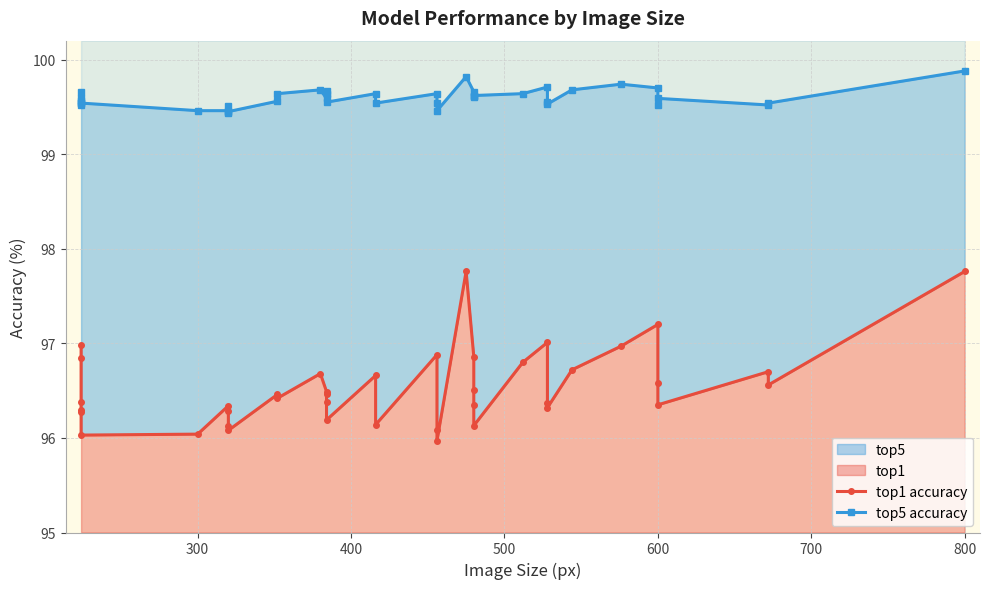

Is it true that top1 accuracy equals 143.9 at 10?

False